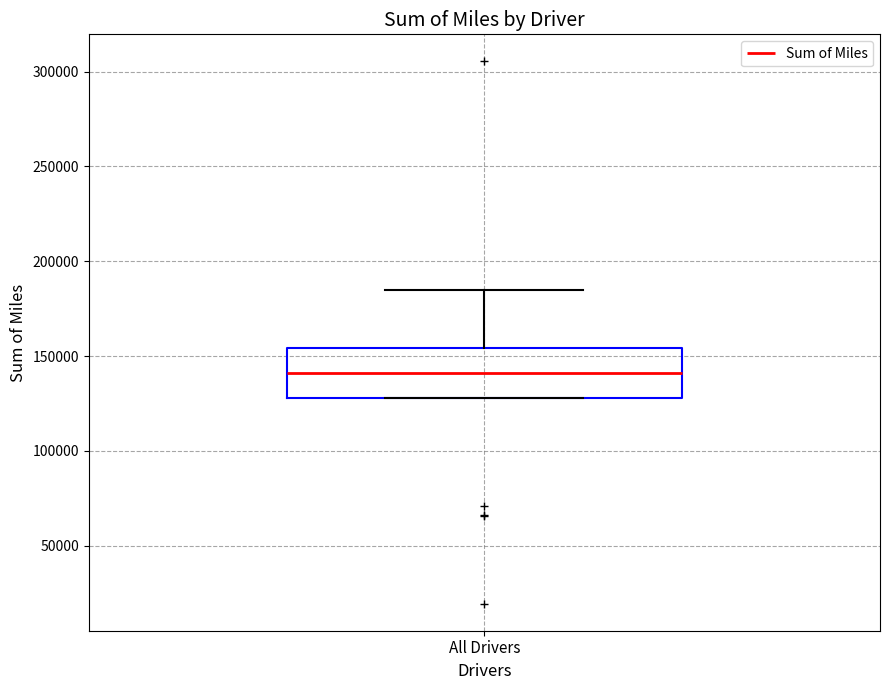

Read this box plot against the y-axis: the position of the median line, the range covered by the box, and the ends of both whiskers. The values are not printed on the chart, so give them approximately, as read against the axis.

median 140000, box 130000 to 155000, whiskers 130000 to 185000